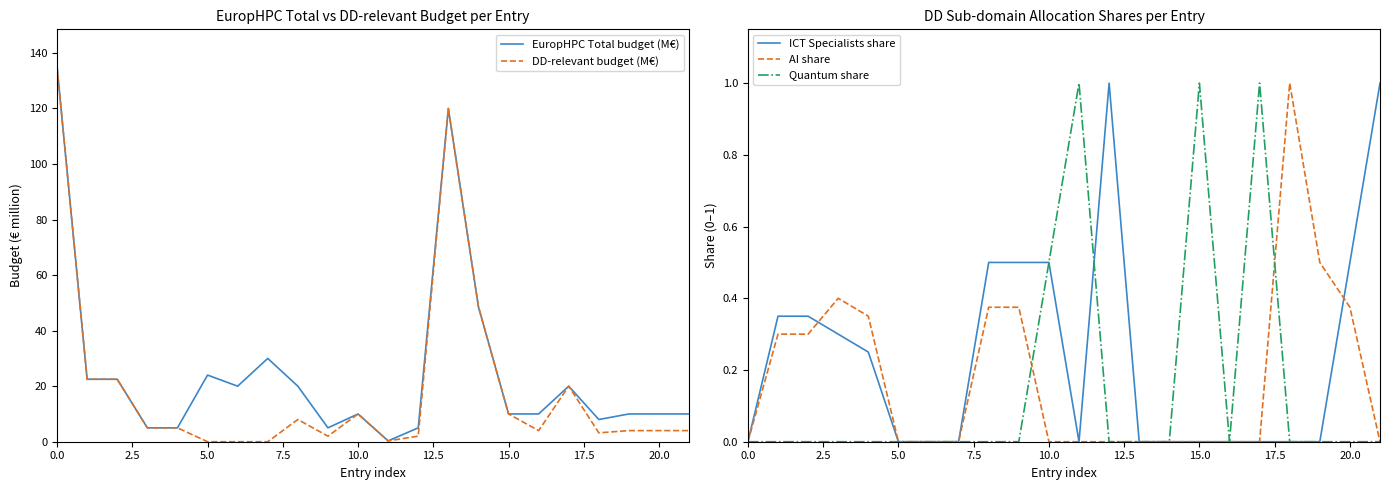

Is it true that ICT Specialists share equals 0.5 at 5.0?

False